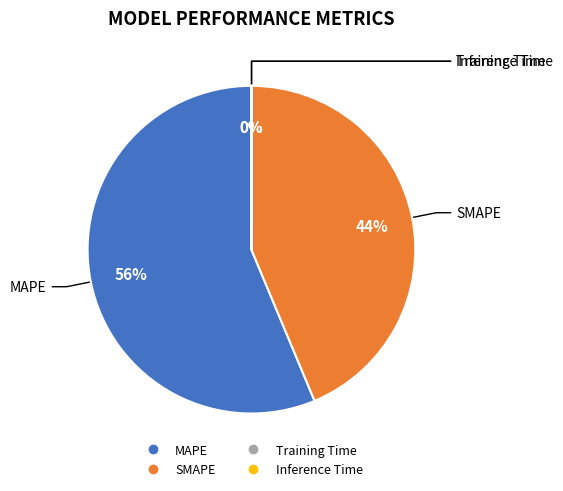

Combined, do MAPE and SMAPE account for over 50%?

Yes